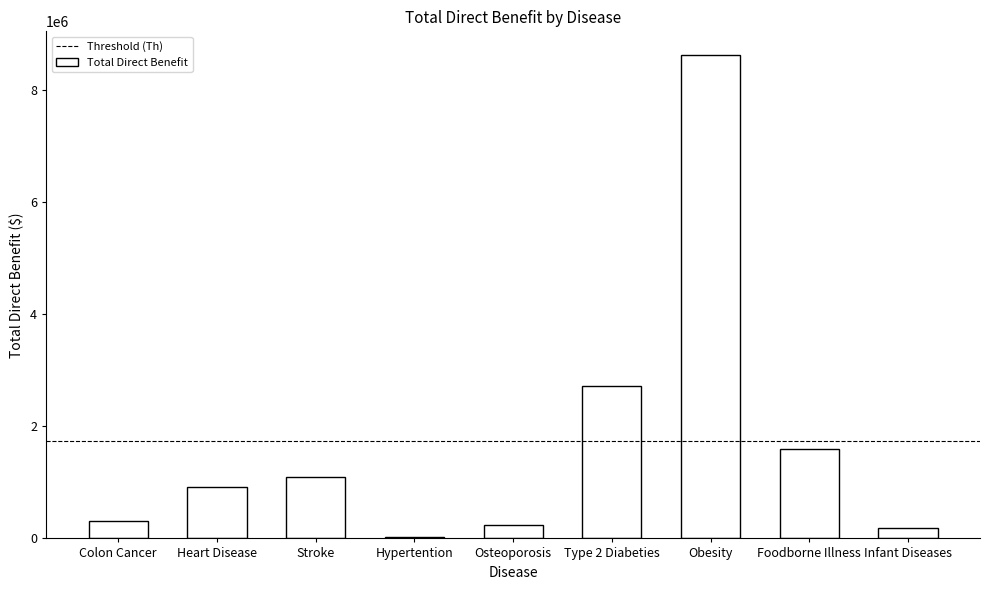

Is it true that the value at Type 2 Diabeties is 1148541.6?

False